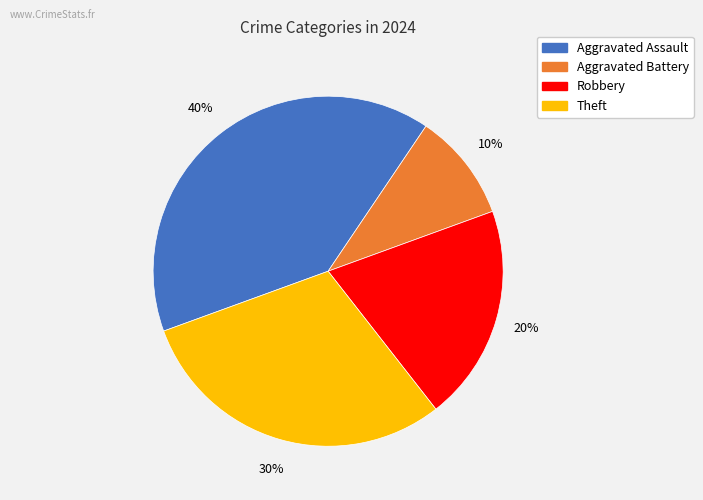

To the nearest percent, what is the difference between the largest and smallest slice percentages?

30%